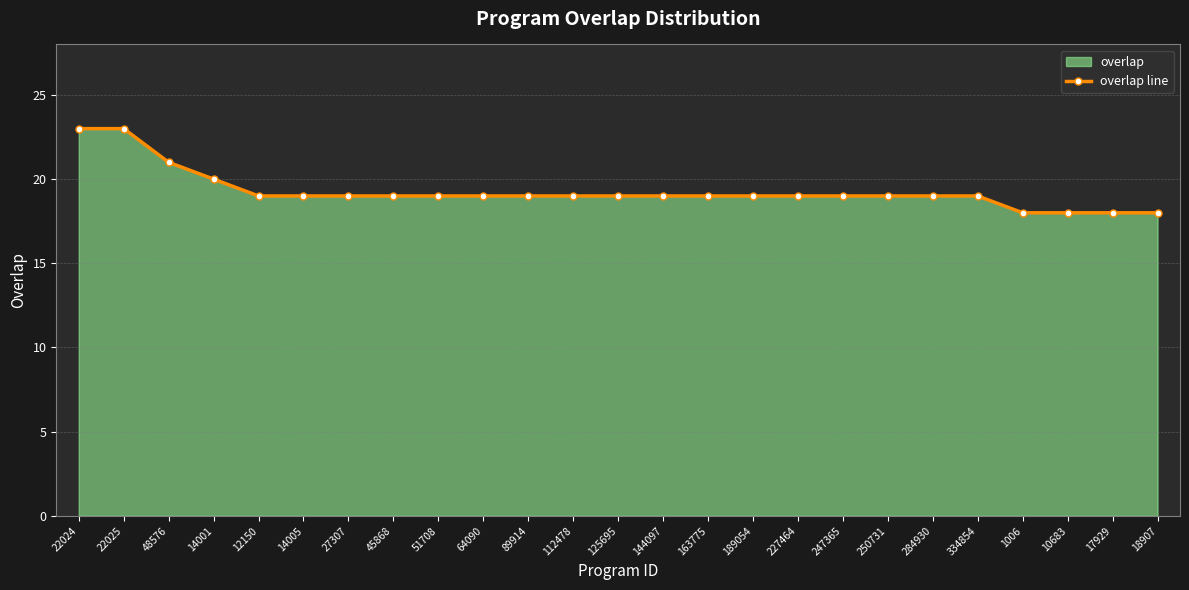

Which label corresponds to the smallest value in the chart?

1006